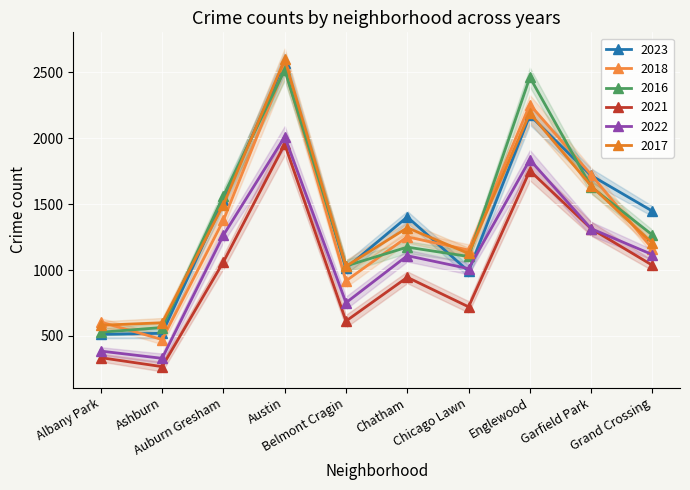

Which series has the largest range (max minus min)?

2018